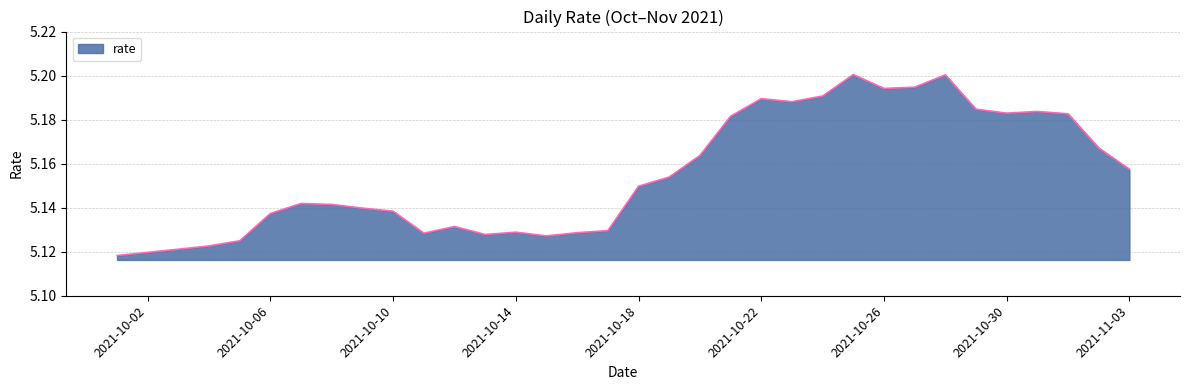

Reading left to right, what are all the values shown in this chart?

5.1	5.1	5.1	5.1	5.1	5.1	5.1	5.1	5.1	5.1	5.1	5.1	5.1	5.1	5.1	5.1	5.1	5.1	5.2	5.2	5.2	5.2	5.2	5.2	5.2	5.2	5.2	5.2	5.2	5.2	5.2	5.2	5.2	5.2